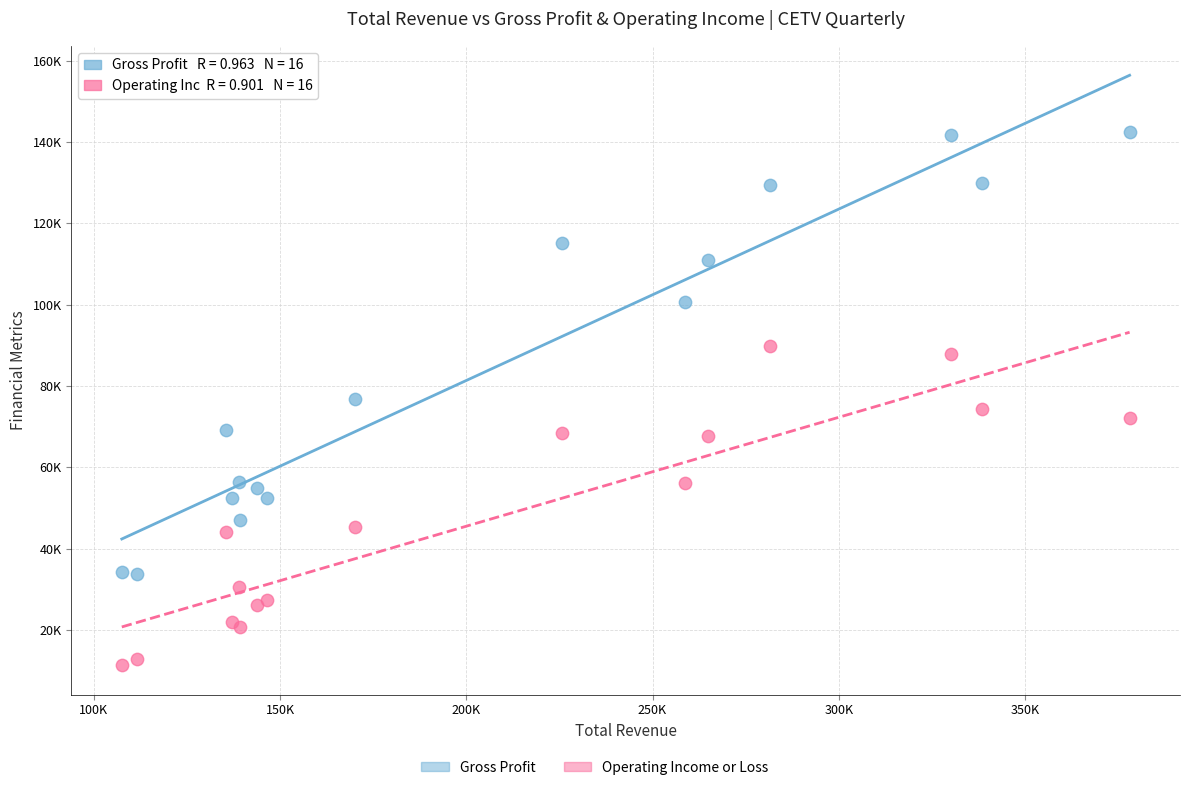

Which series has the largest Y range (max minus min)?

Gross Profit